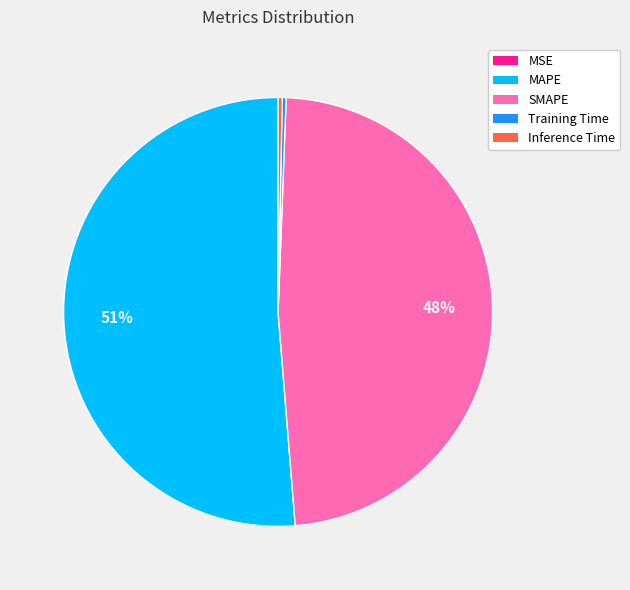

To the nearest percent, what is the average slice percentage?

20%